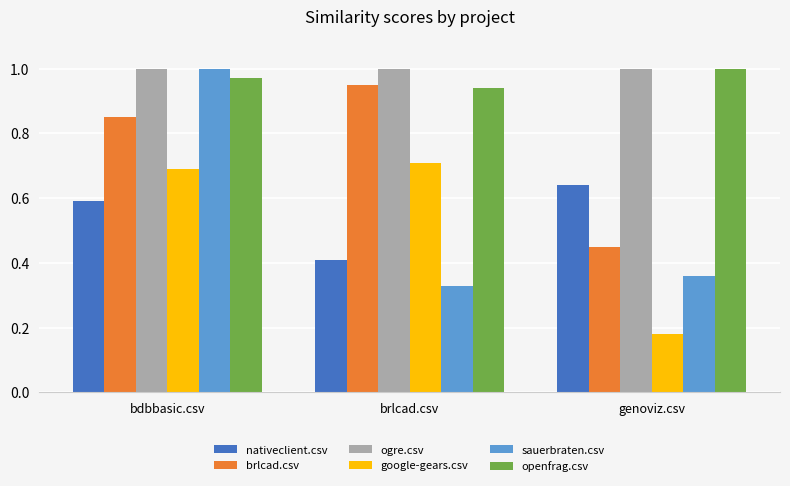

What is the total value across all series at bdbbasic.csv?

5.1